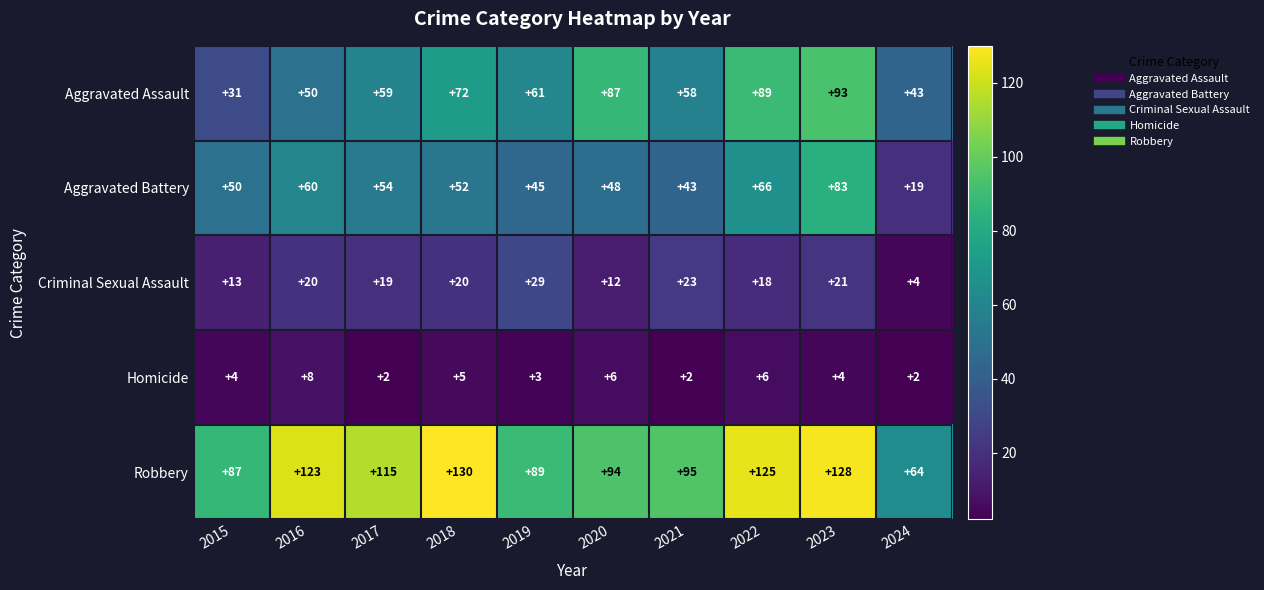

Which series changed the most between 2018 and 2022?

Aggravated Assault